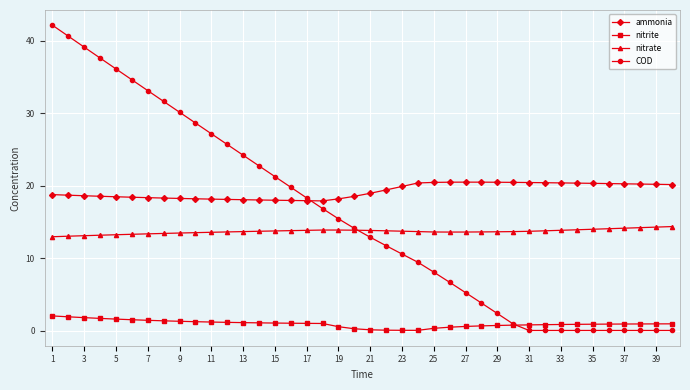

True or false: ammonia and nitrite intersect in this chart.

False